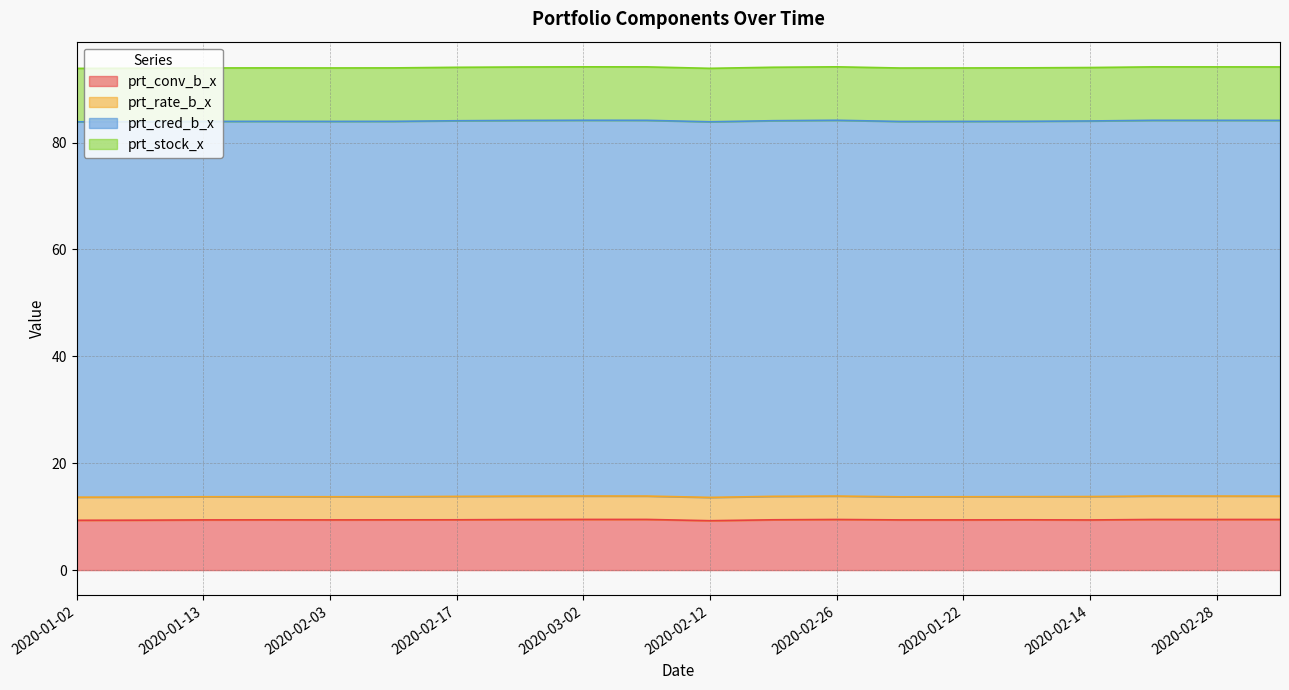

At how many categories does at least one series exceed 14?

20